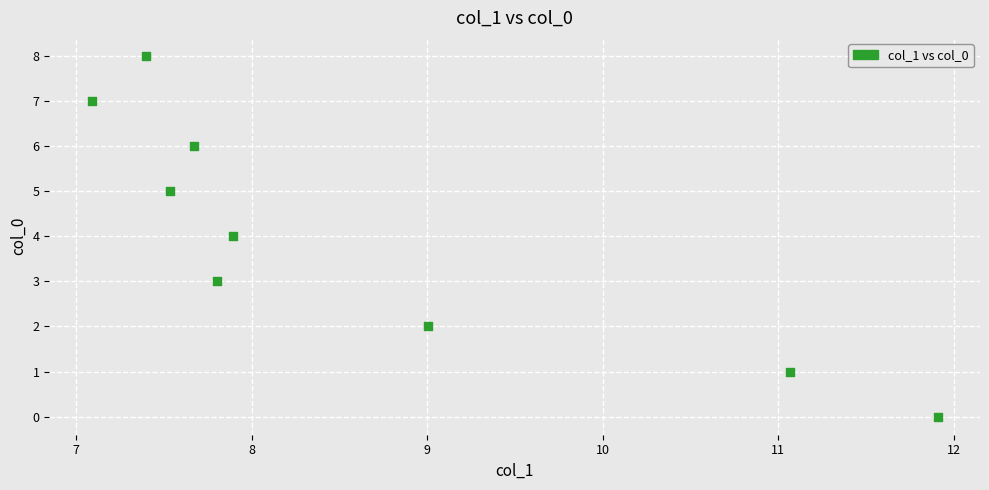

What is the average Y value?

4